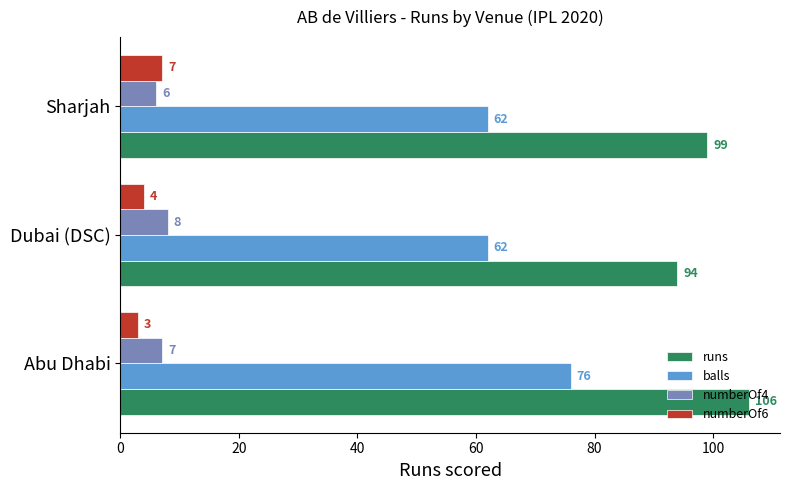

What is the sum of all runs values?

299